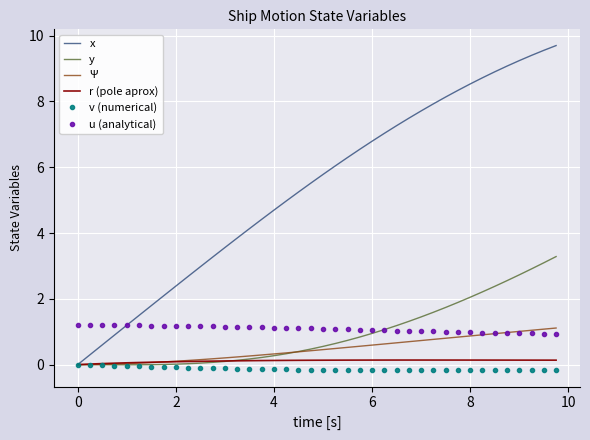

Which series has the largest total across all categories?

x